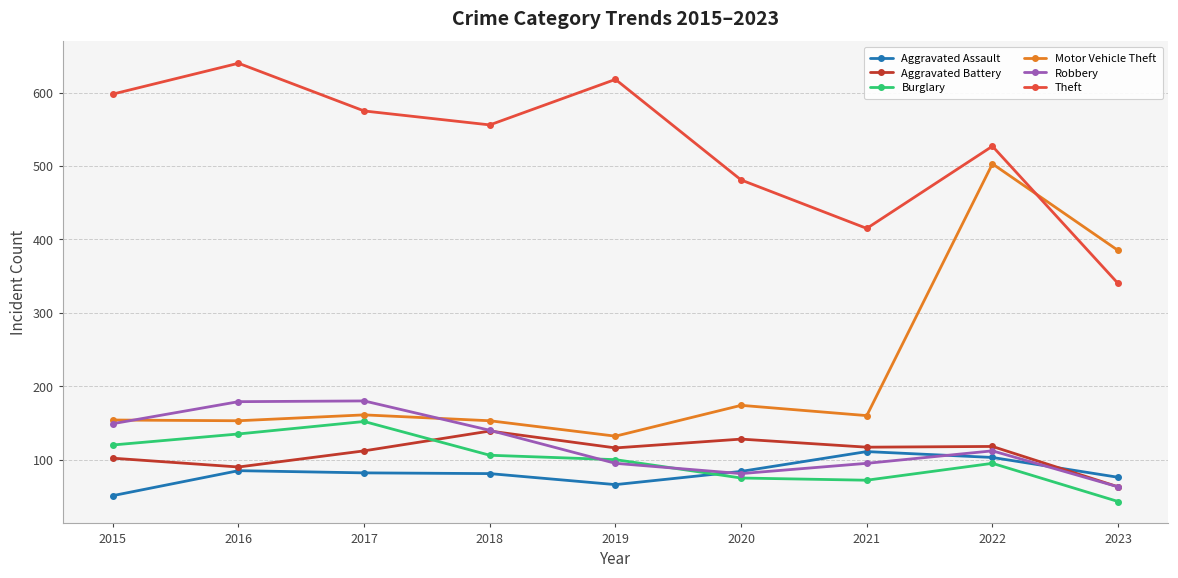

True or false: Aggravated Battery has a value of 25 at 2022.

False